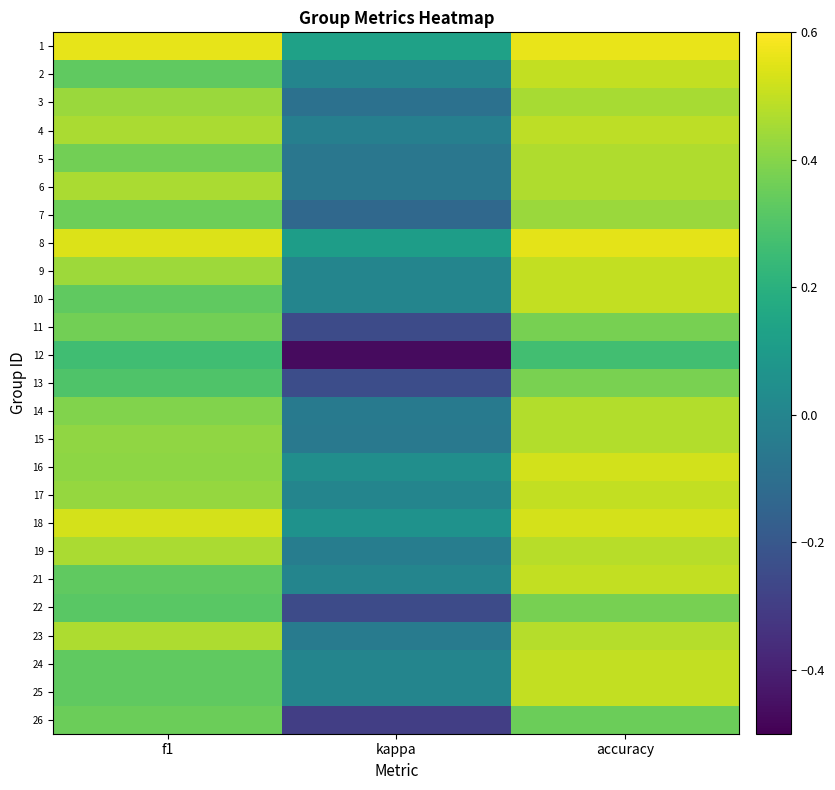

Count the number of data series in this chart.

25